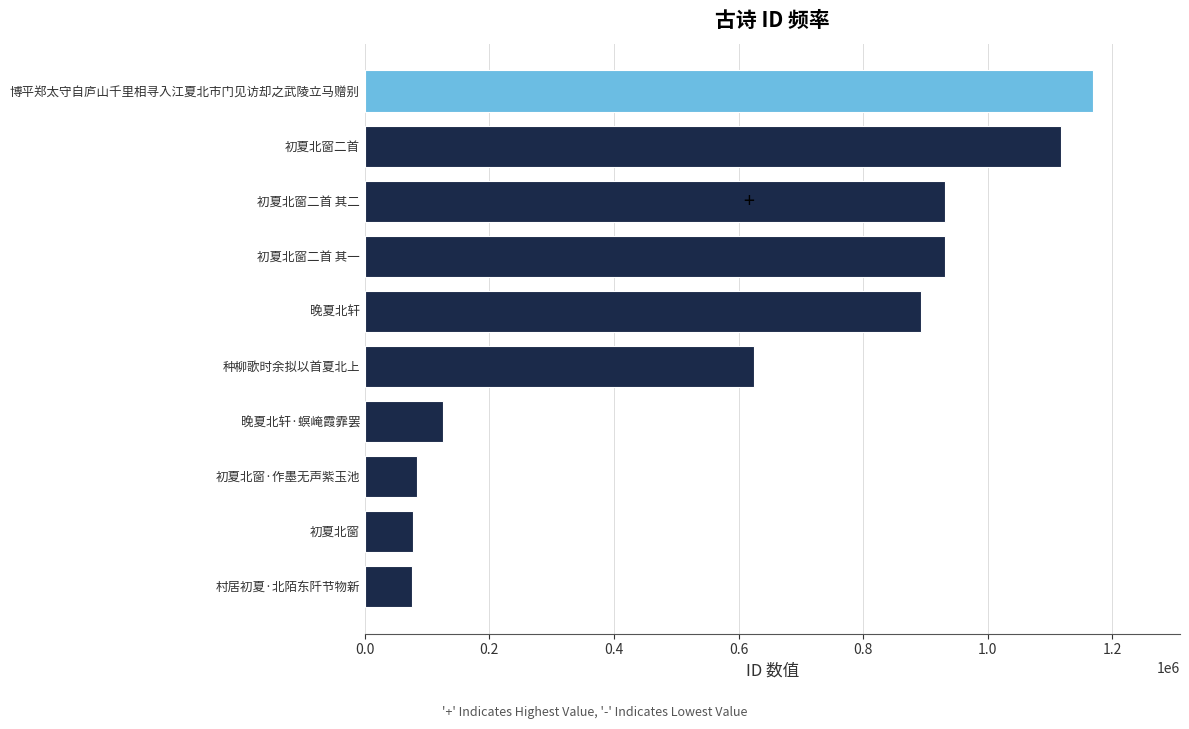

The value at 种柳歌时余拟以首夏北上 is 624574. True or false?

True